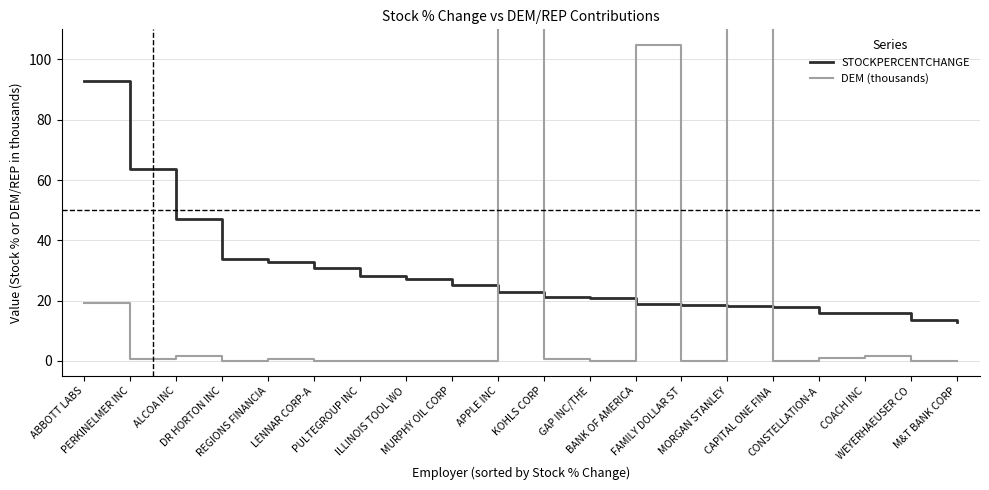

Does the chart display data point markers on the line(s)?

No